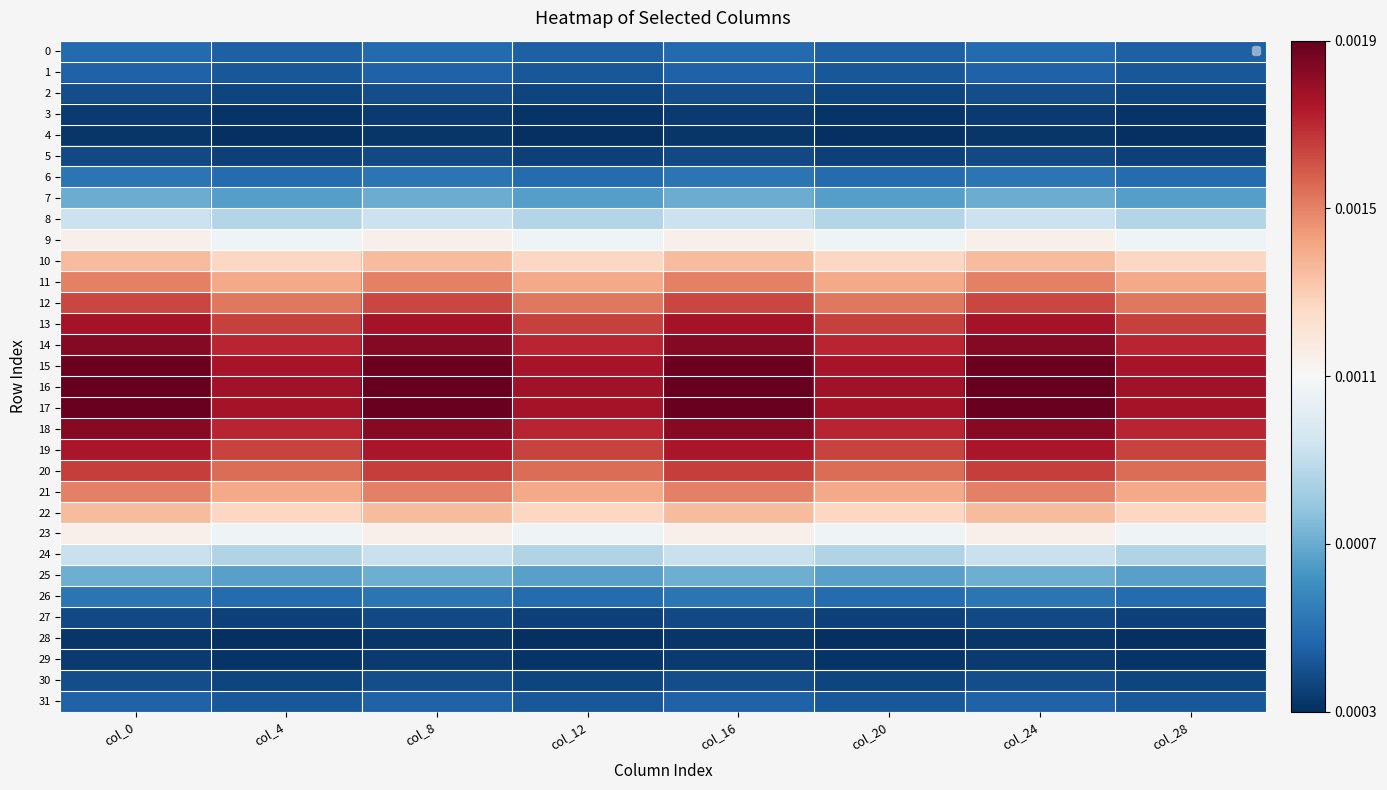

How many series are shown in this chart?

32